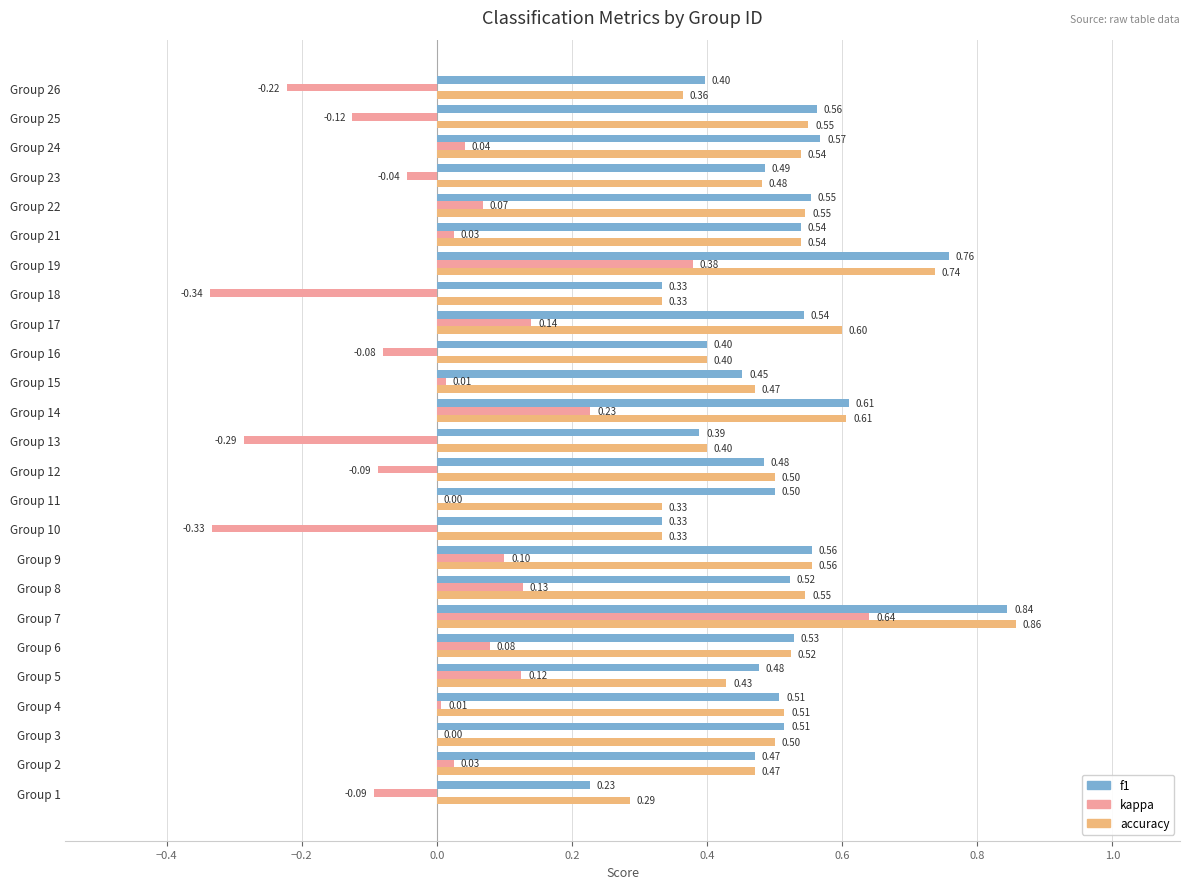

Which series has the widest spread of values?

kappa